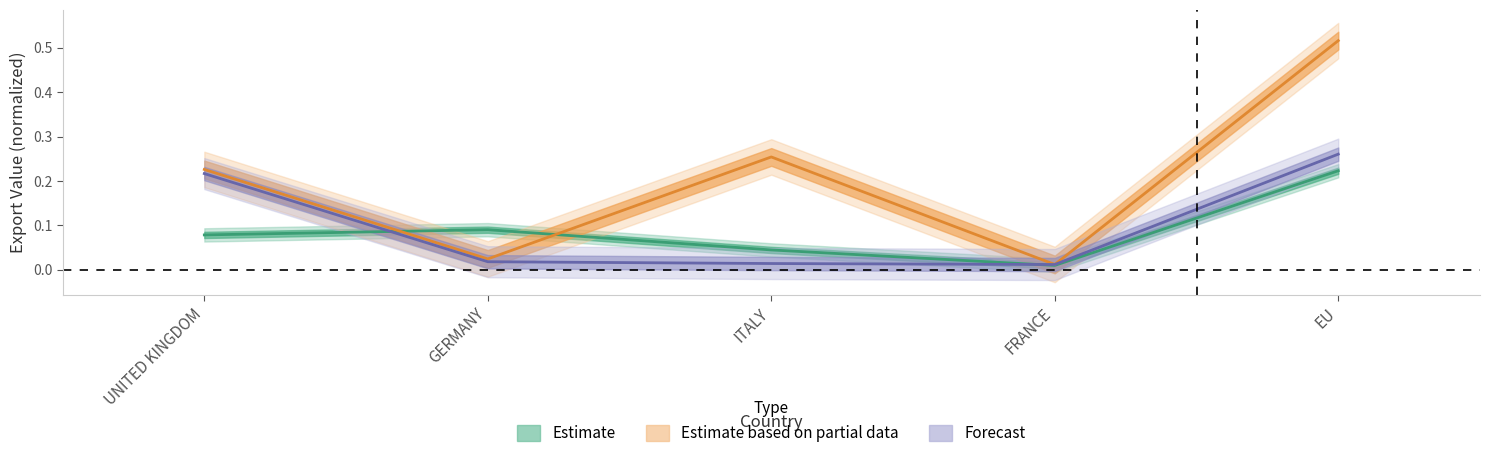

Rank the categories by Forecast value from lowest to highest.

FRANCE, ITALY, GERMANY, UNITED KINGDOM, EU